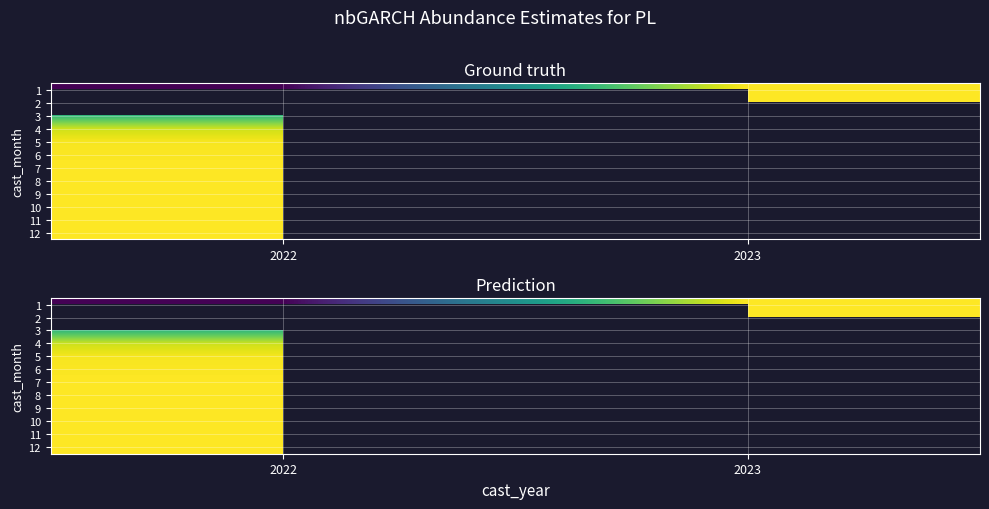

At 2022, list the series in order from largest to smallest.

12, 11, 10, 9, 8, 7, 6, 5, 4, 1, 2, 3